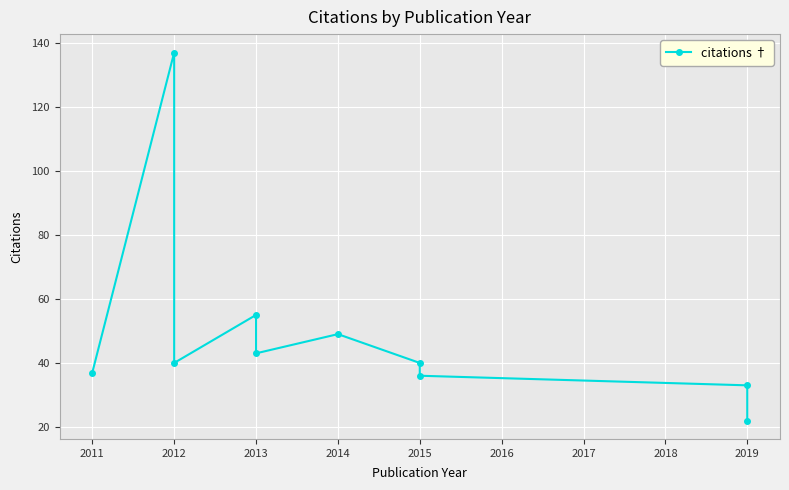

What is the value of the 8th point from the left?

36